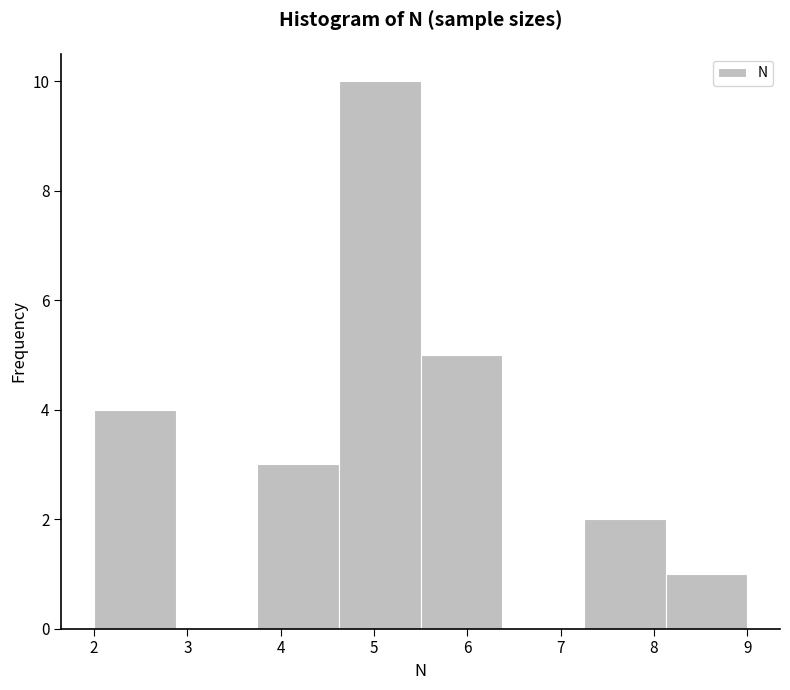

What is the height of the bar covering 3.8 to 4.6 on the x-axis? Neither the bar edges nor the heights are printed on the chart, so give them approximately, as read against the axes.

3